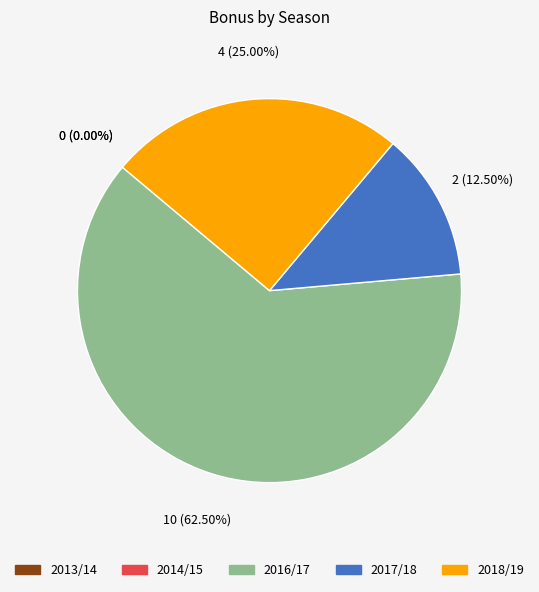

To the nearest percent, what is the difference between the 2017/18 and 2013/14 slice percentages?

12%